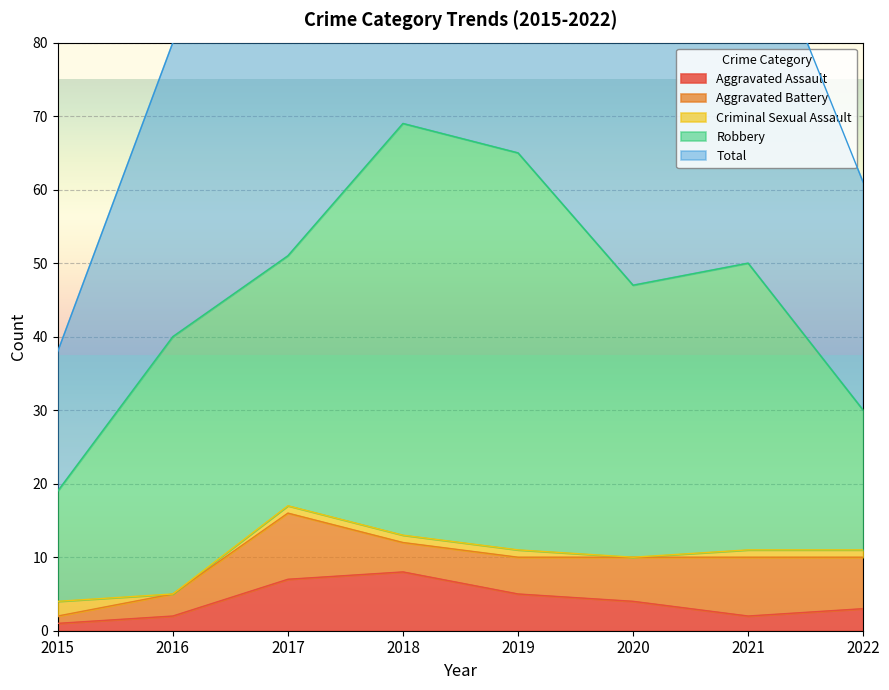

Which has a higher value, 2015 or 2021?

2021